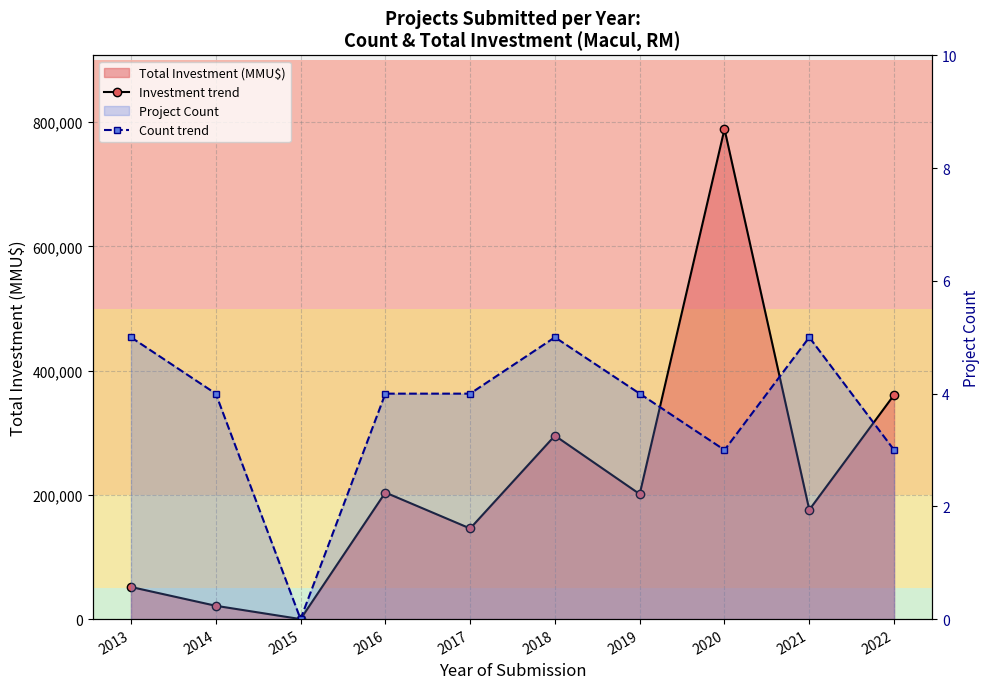

At which label is Count trend closest to 2?

2020